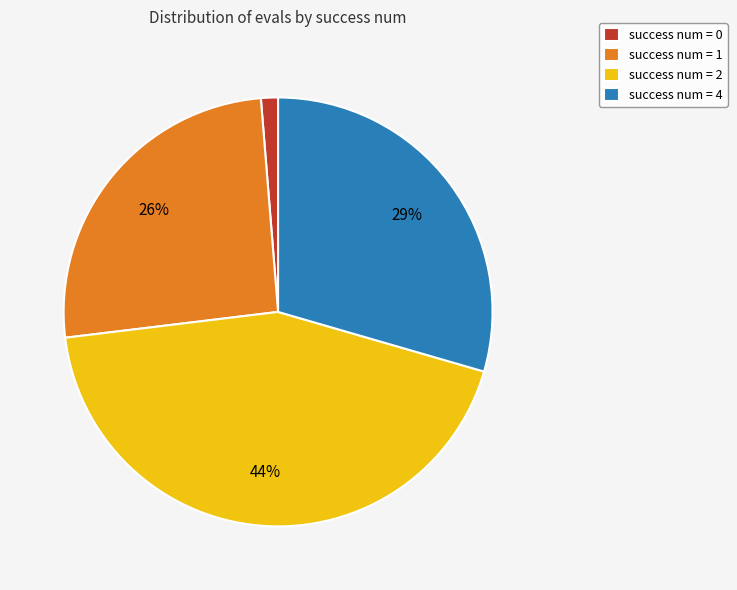

Between success num = 0 and success num = 4, which is larger?

success num = 4